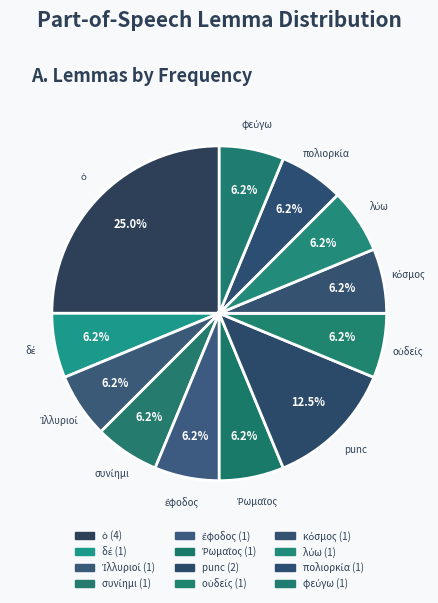

Rank the categories by value from lowest to highest.

δέ, Ἰλλυριοί, συνίημι, ἔφοδος, Ῥωμαῖος, οὐδείς, κόσμος, λύω, πολιορκία, φεύγω, punc, ὁ